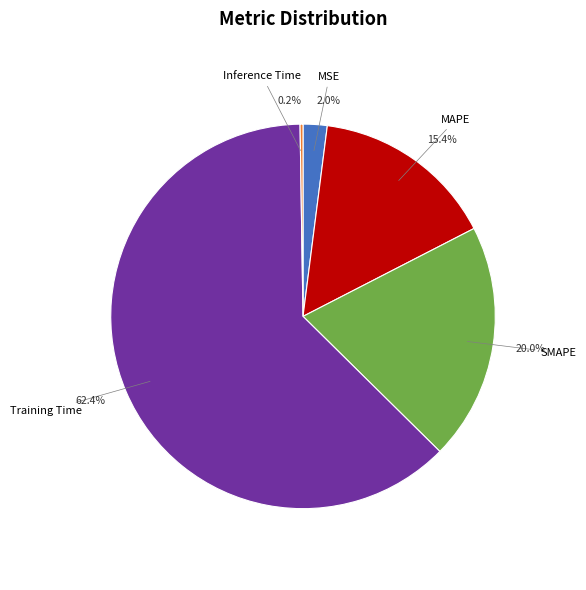

Is there any slice that represents more than half of the pie?

Yes